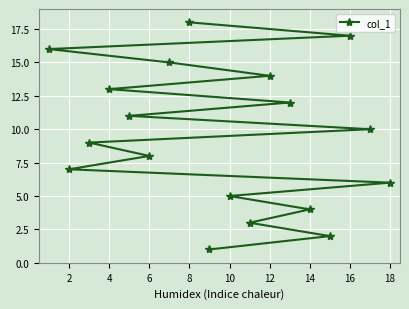

The value at 16 is 25. True or false?

False